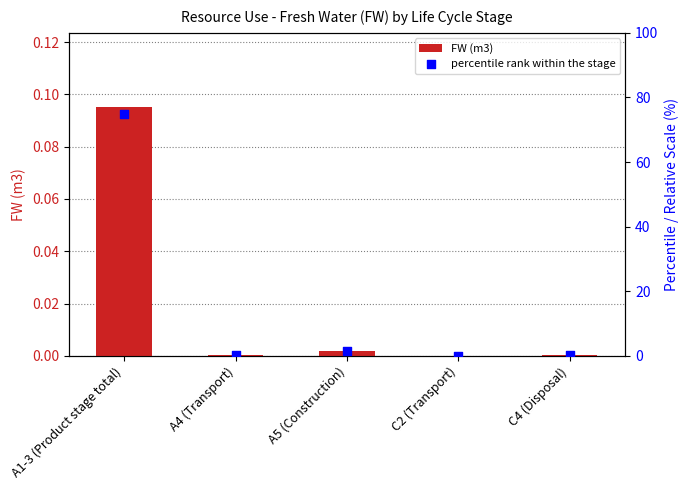

Is the value of FW (m3) at A1-3 (Product stage total) greater than the value of percentile rank within the stage at A5 (Construction)?

No